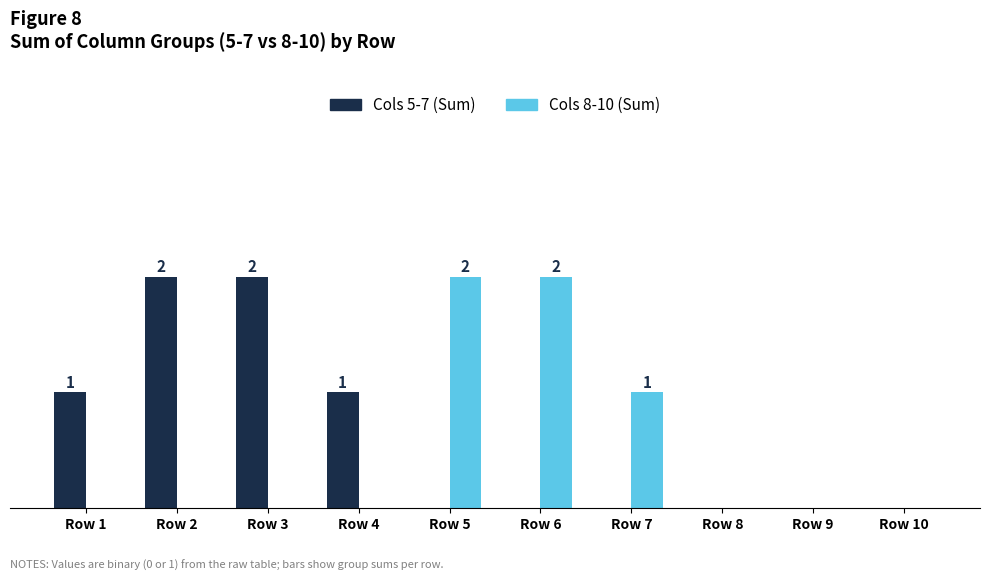

What are all the series names shown in the legend?

Cols 5-7 (Sum), Cols 8-10 (Sum)